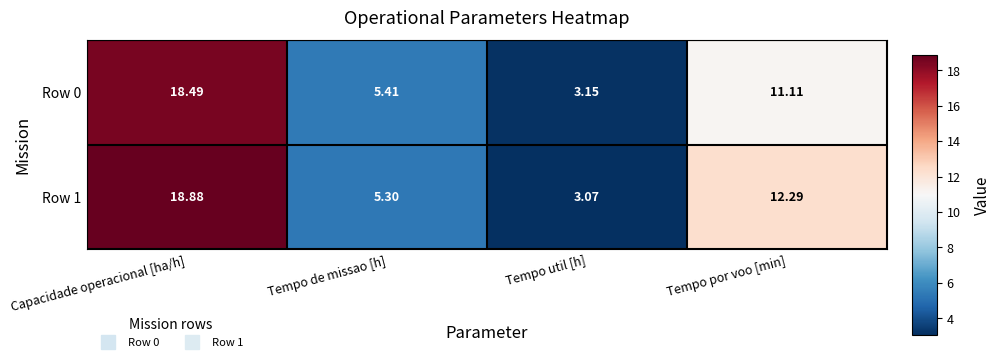

List the labels in order of Row 0 value, smallest first.

Tempo util [h], Tempo de missao [h], Tempo por voo [min], Capacidade operacional [ha/h]